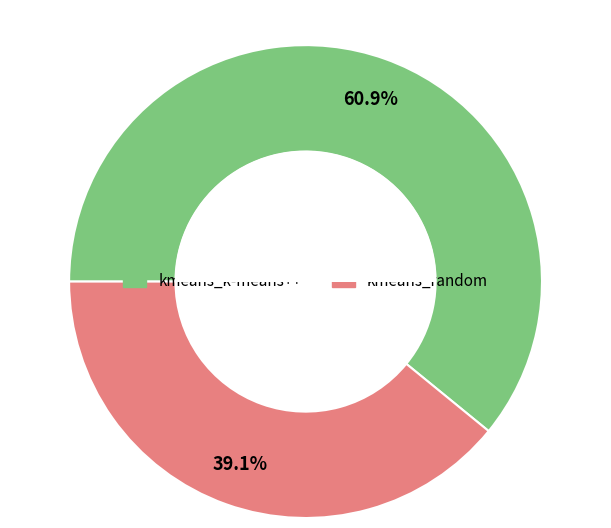

Which category has the smallest portion of the pie?

kmeans_random